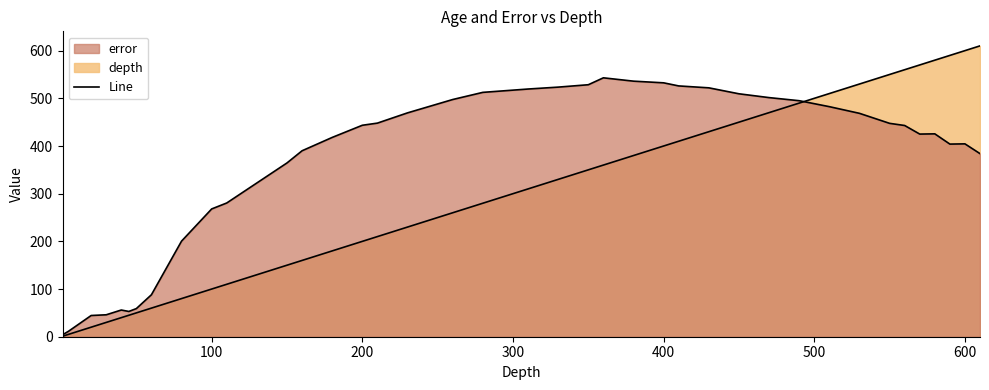

Which series has the largest total across all categories?

error